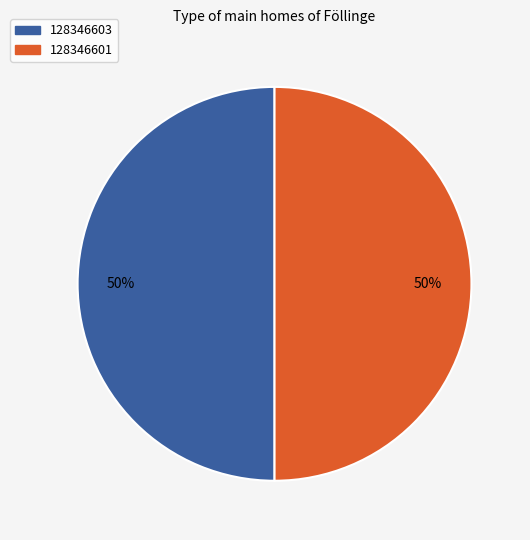

To the nearest percent, what is the combined percentage of 128346603 and 128346601?

100%